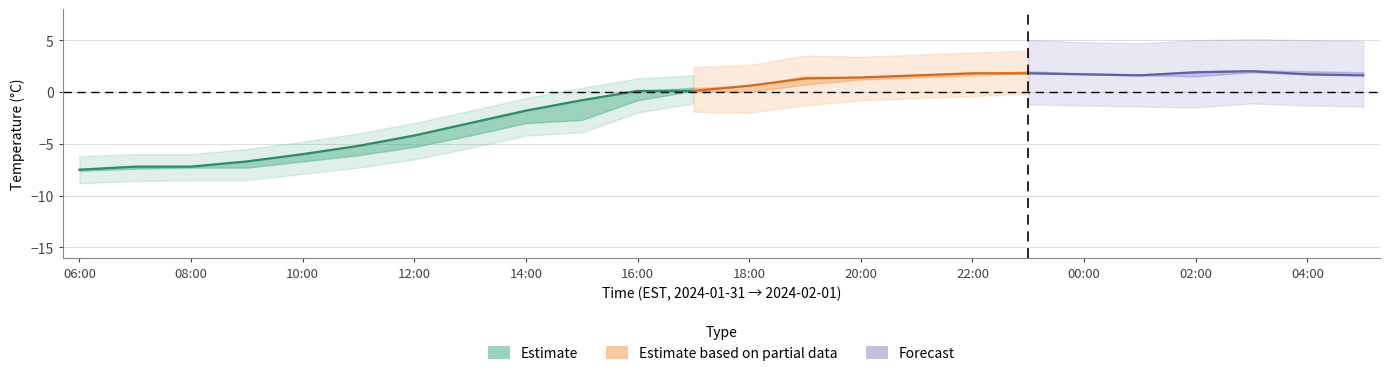

Where does the min_air_temp series first go above 0?

11